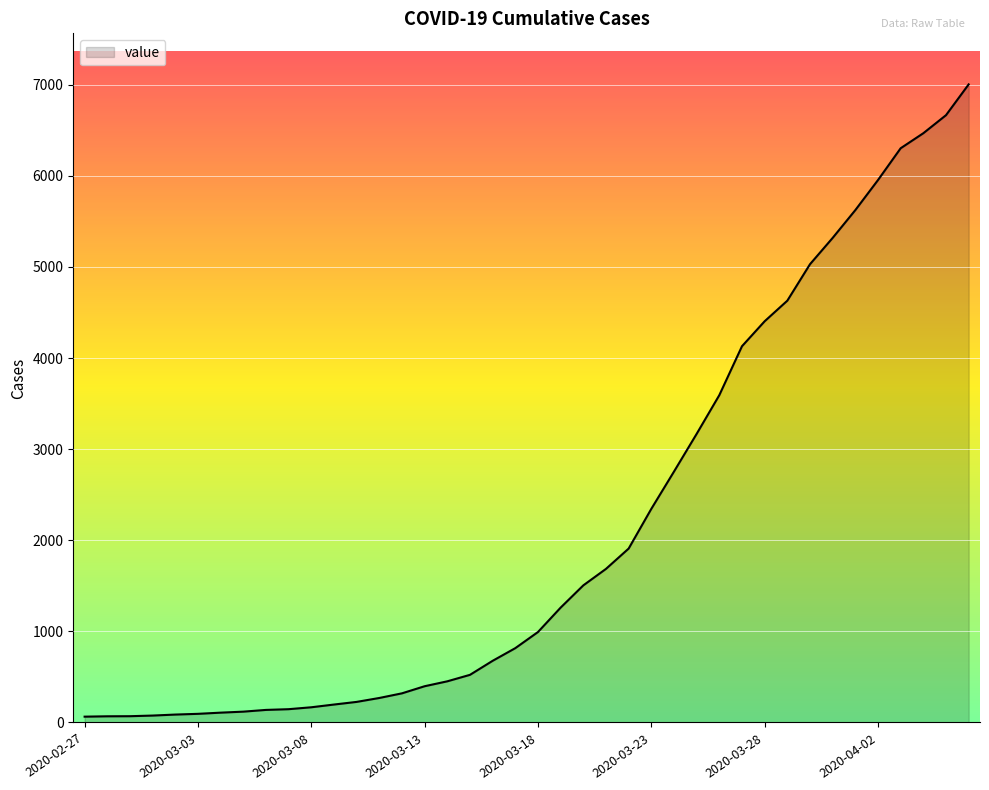

What is the maximum value shown in the chart?

7004